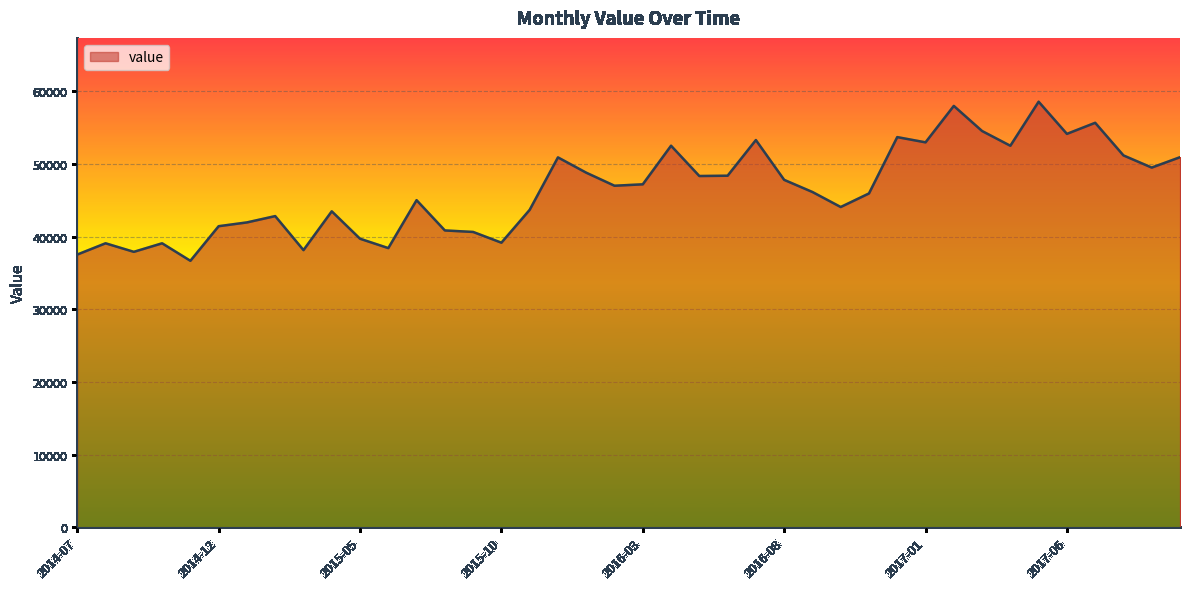

What is the difference between the maximum and minimum values?

21885